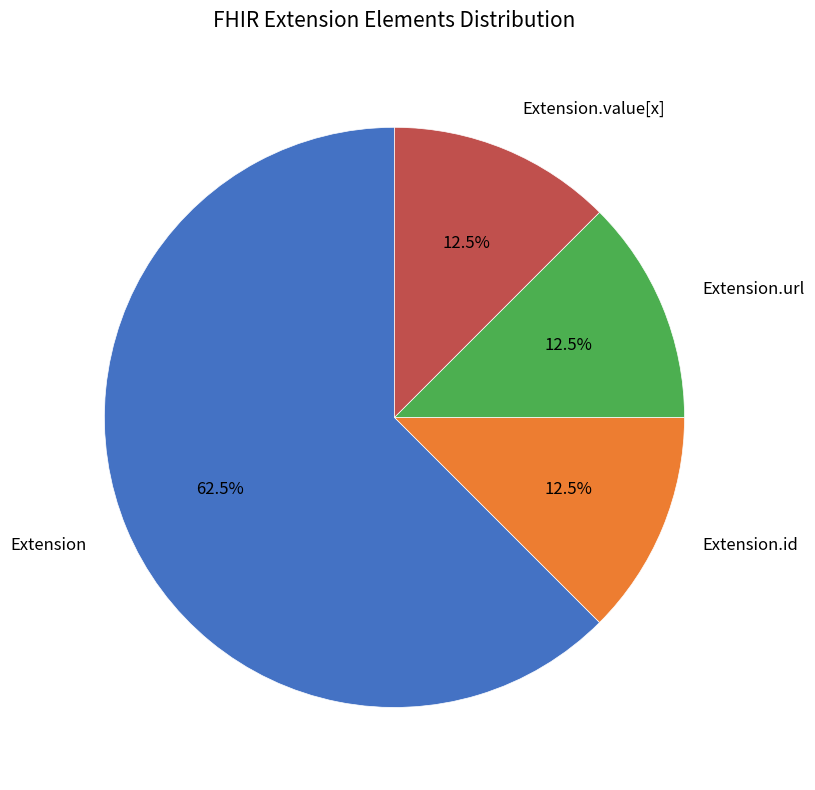

Count the number of slices in the pie.

4